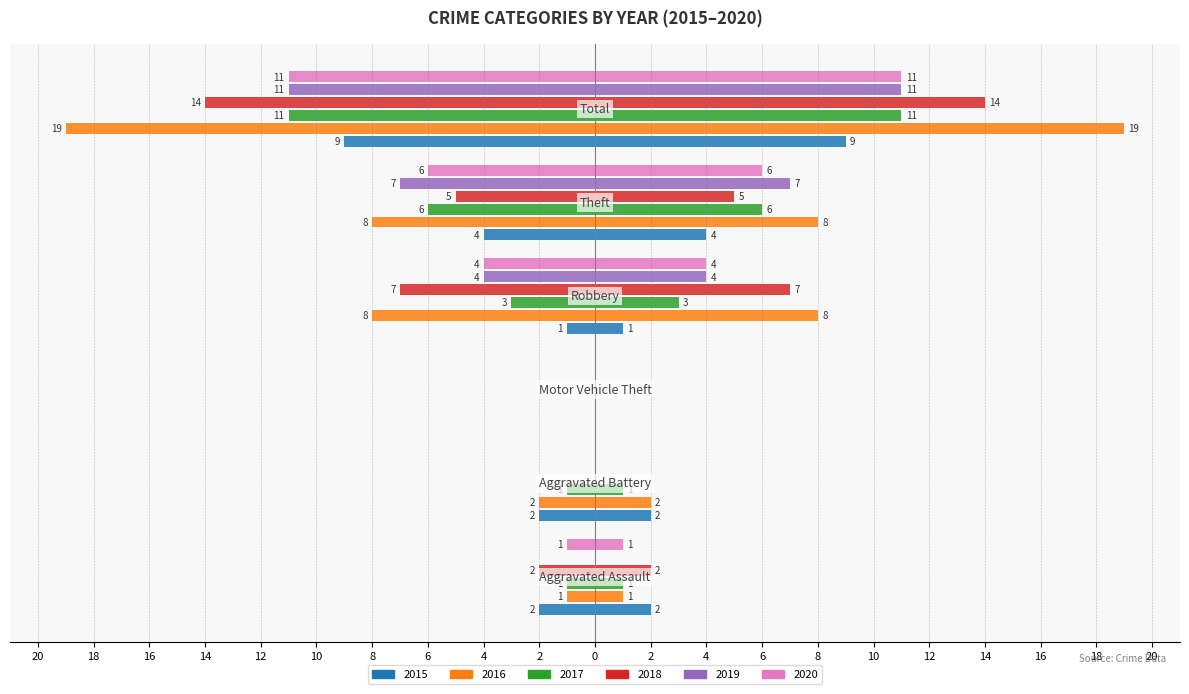

What is the minimum value for 2017?

-11